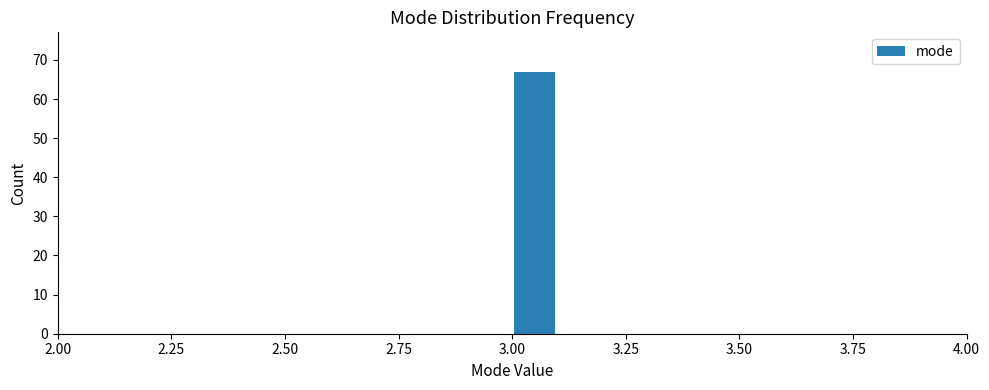

Around what value on the x-axis is the tallest bar? Give the approximate position of its centre, as read against the axis.

3.05